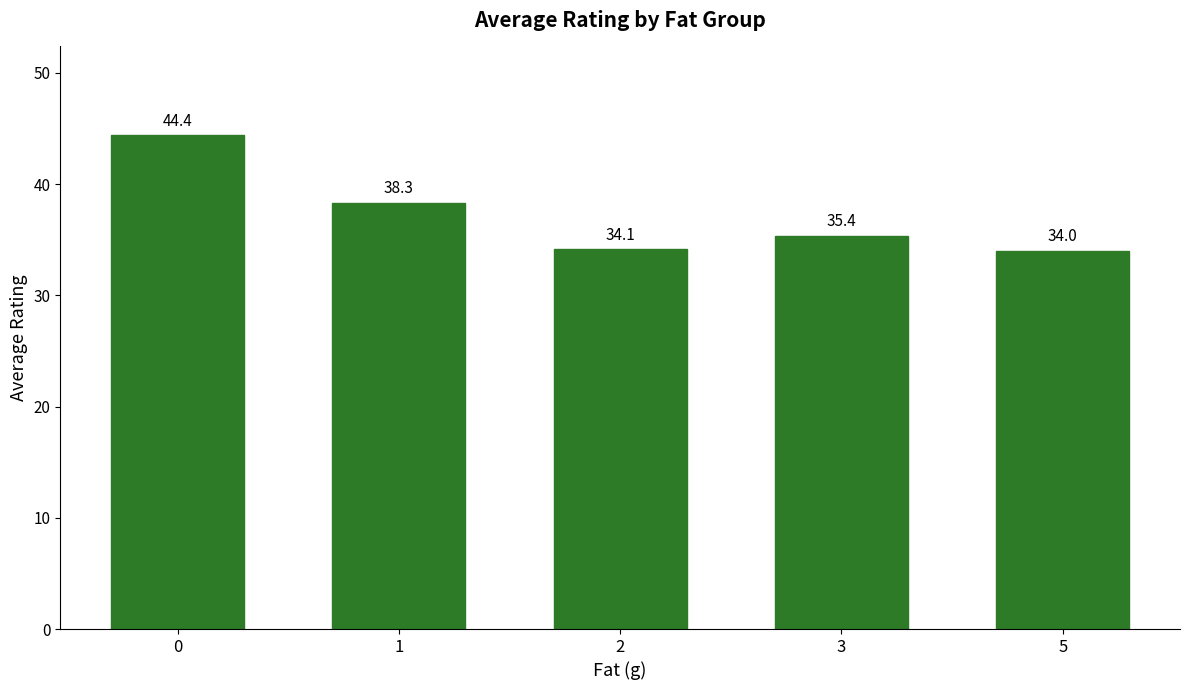

Rank the categories by value from highest to lowest.

0, 1, 3, 2, 5